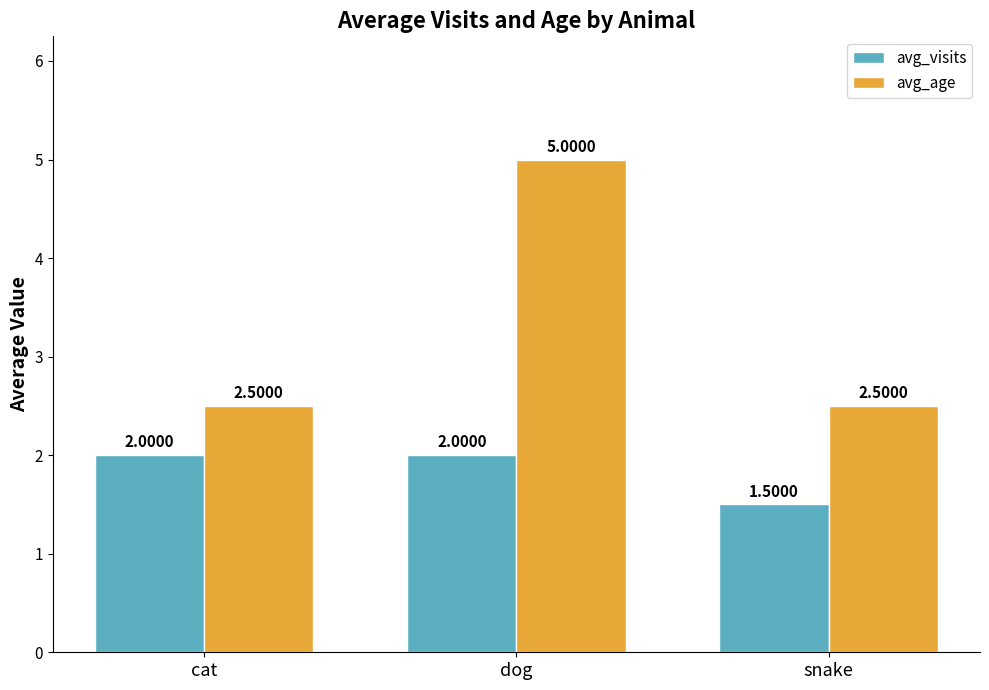

What are all the series names shown in the legend?

avg_visits, avg_age